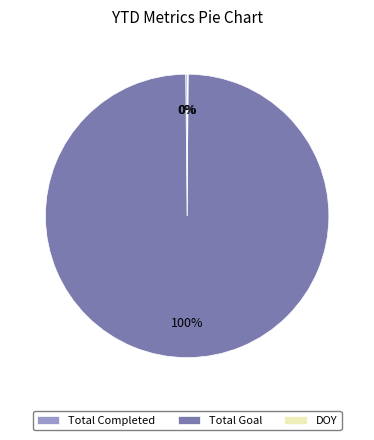

What percentage is the Total Goal slice, to the nearest percent?

100%